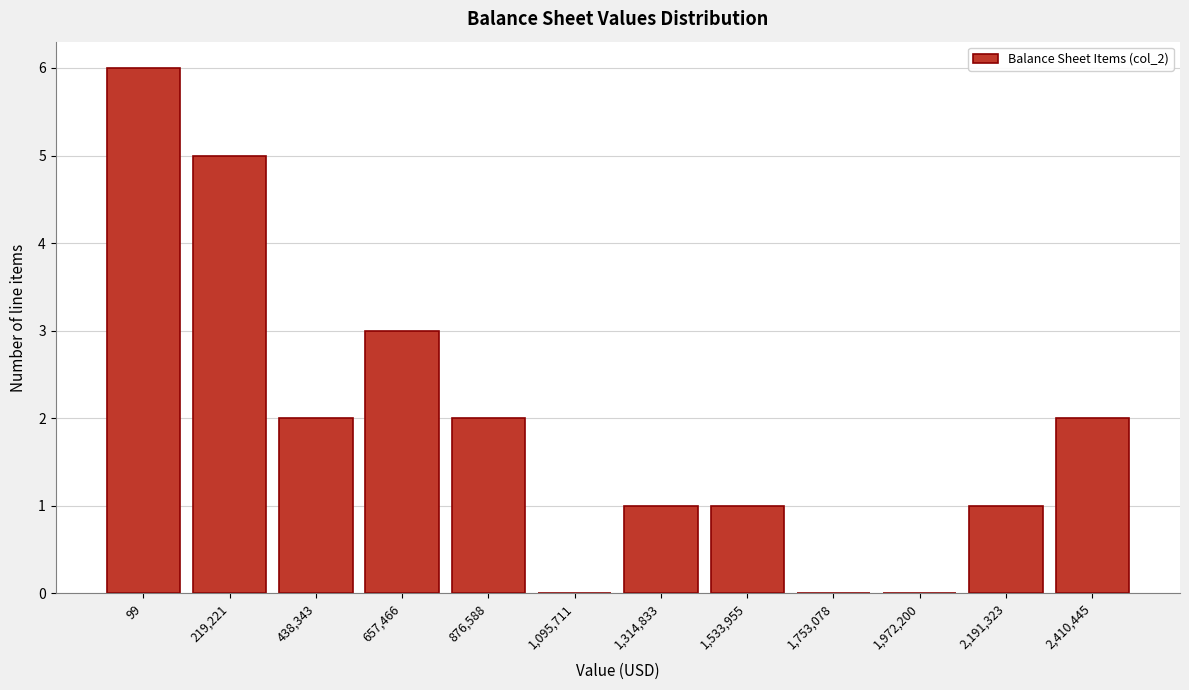

Reading left to right, extract all data points from this chart.

99=6	219,221=5	438,343=2	657,466=3	876,588=2	1,095,711=0	1,314,833=1	1,533,955=1	1,753,078=0	1,972,200=0	2,191,323=1	2,410,445=2